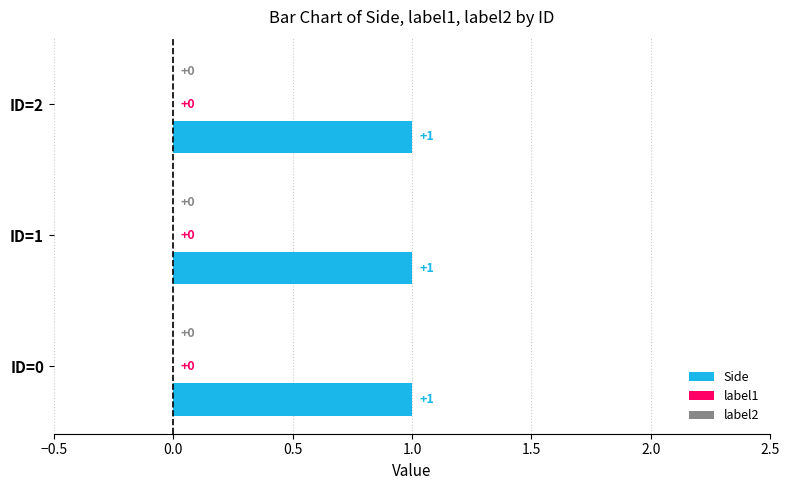

What is the spread (max minus min) of values at ID=1?

1